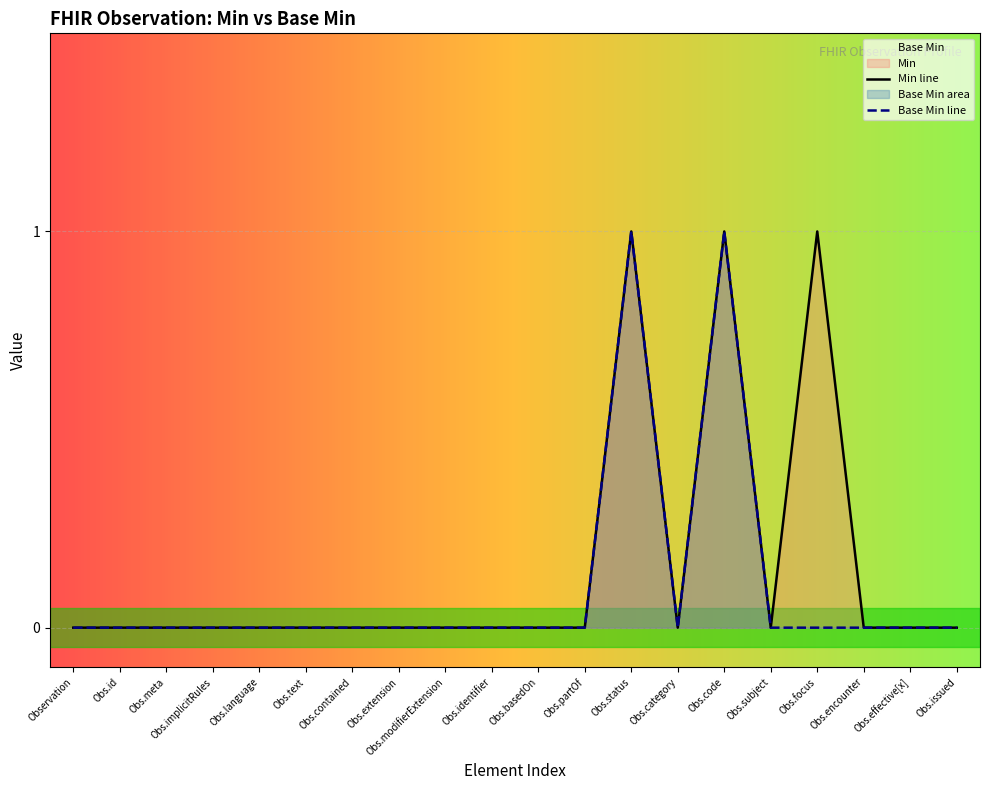

True or false: Base Min line and Min line cross at least once.

False